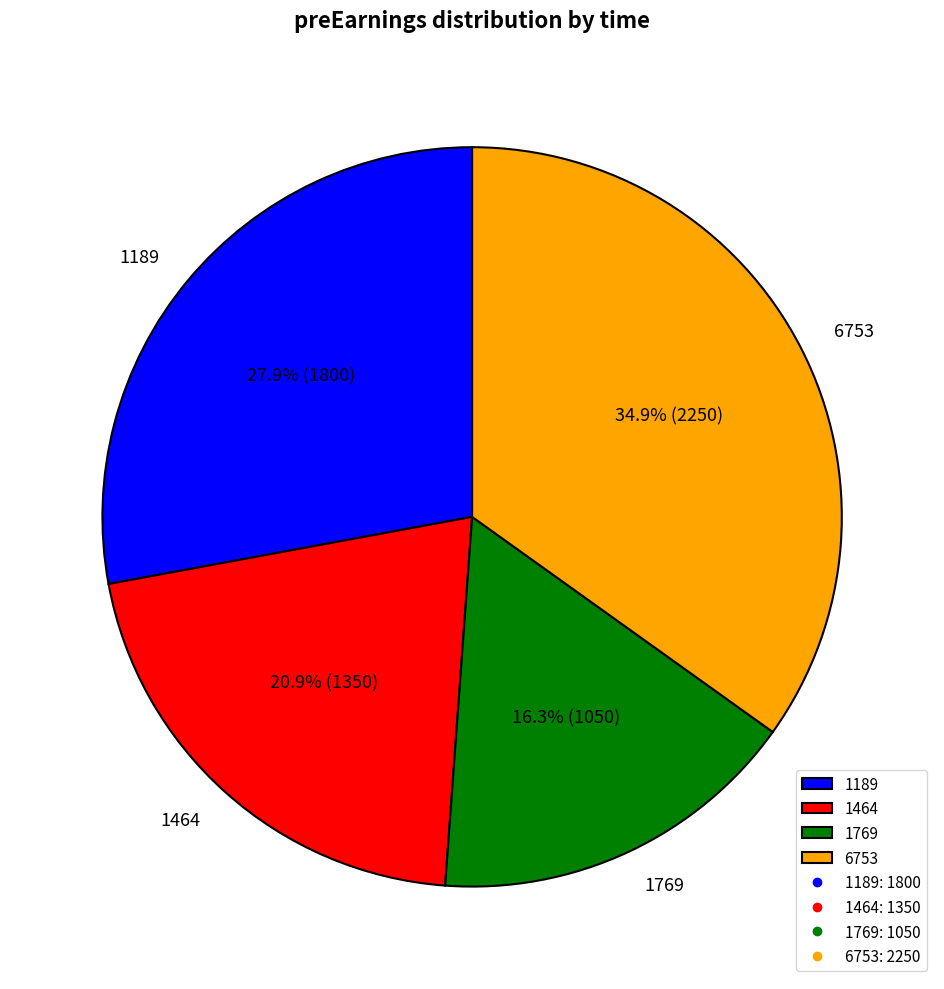

Does any single category account for the majority?

No